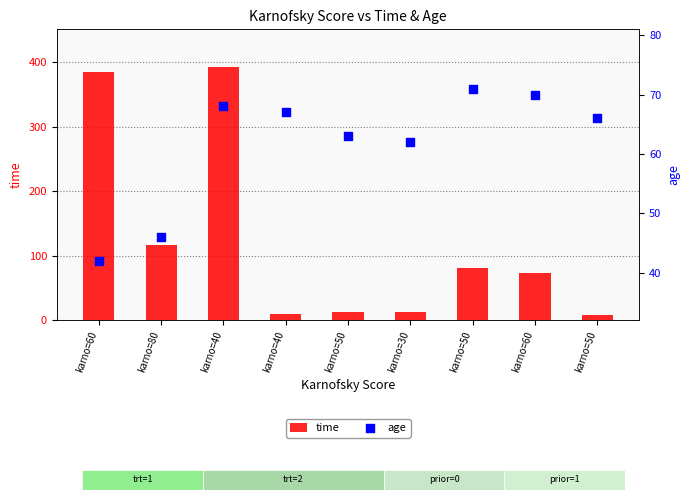

Which series has the largest total across all categories?

time